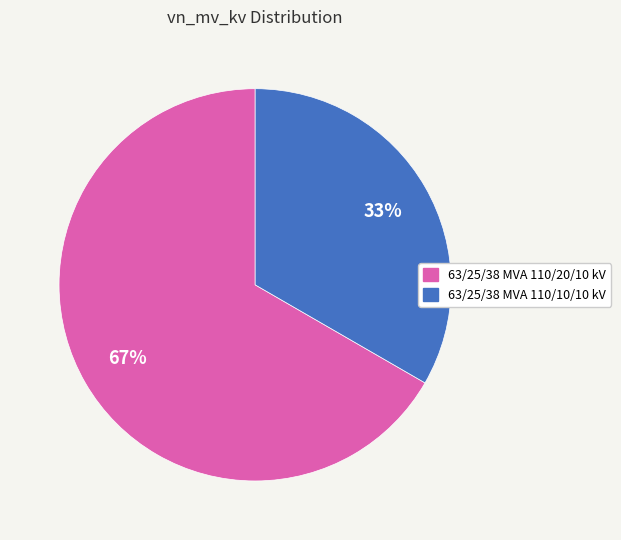

Which has a higher value, 63/25/38 MVA 110/10/10 kV or 63/25/38 MVA 110/20/10 kV?

63/25/38 MVA 110/20/10 kV